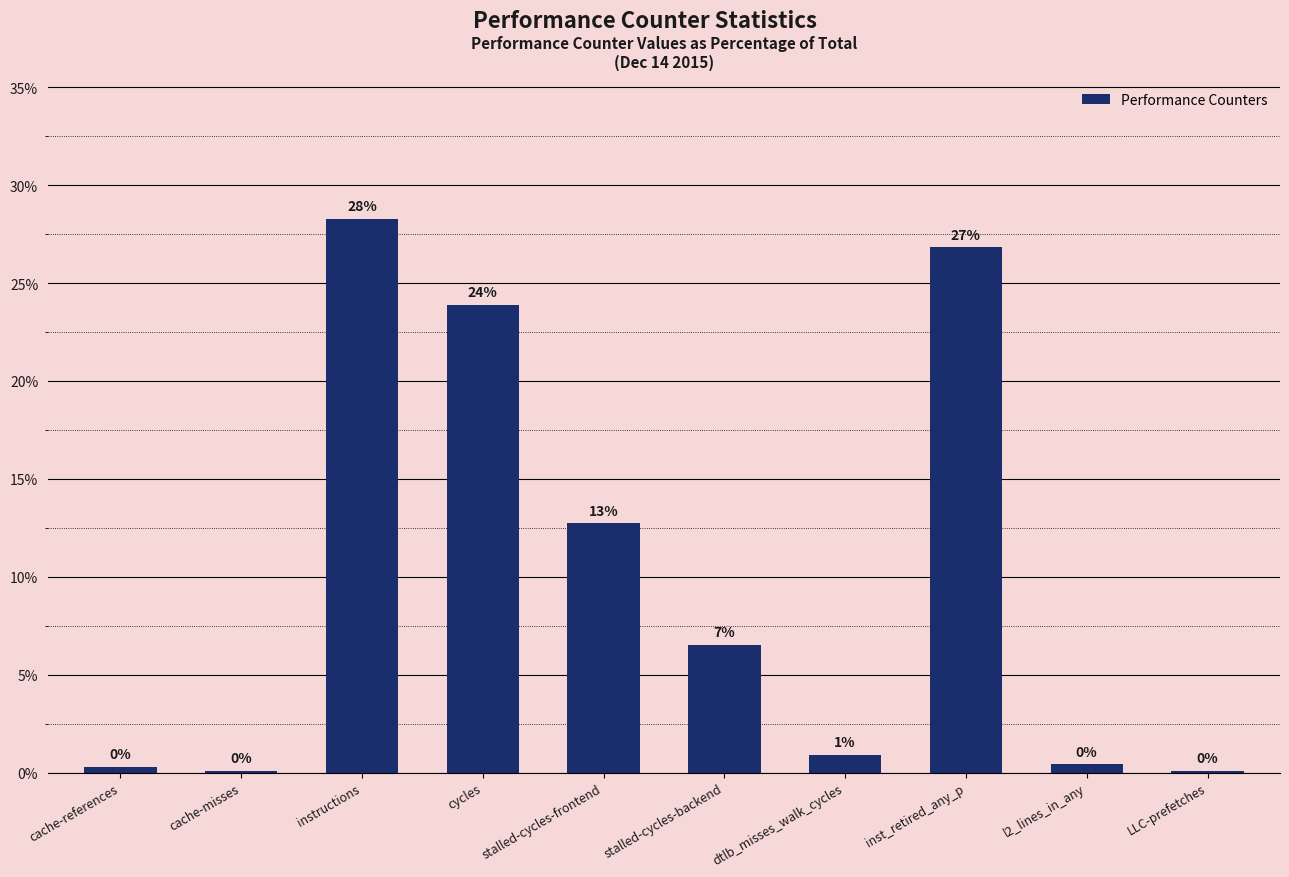

What is the sum of the values at LLC-prefetches and l2_lines_in_any?

0.5